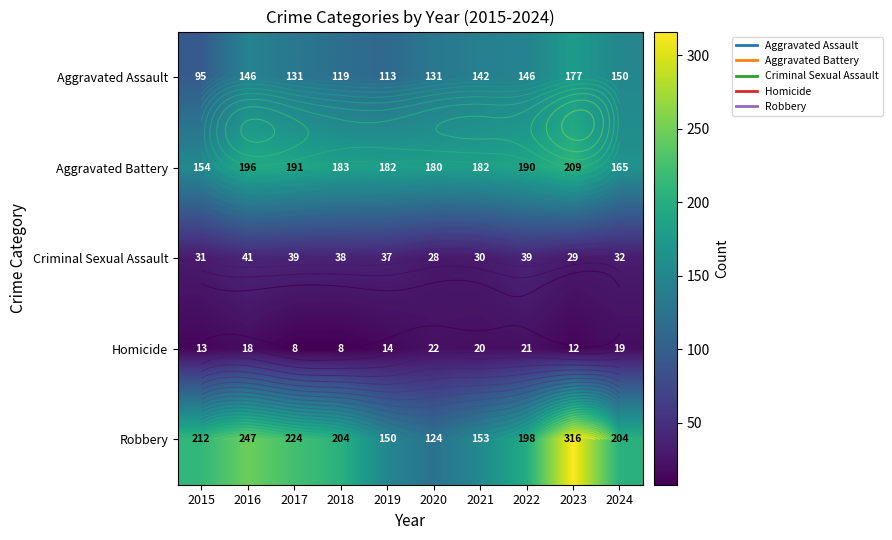

Which series has the largest range (max minus min)?

Robbery